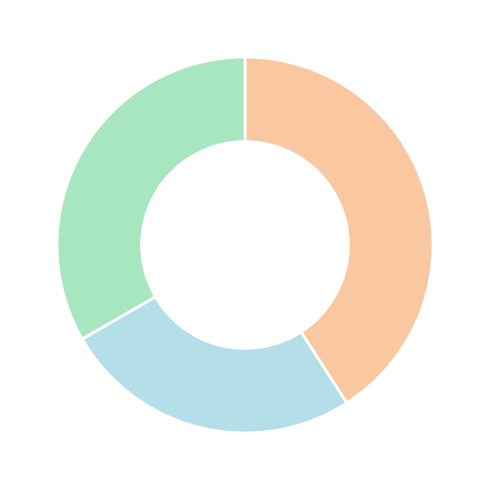

Is there a majority slice in this chart?

No